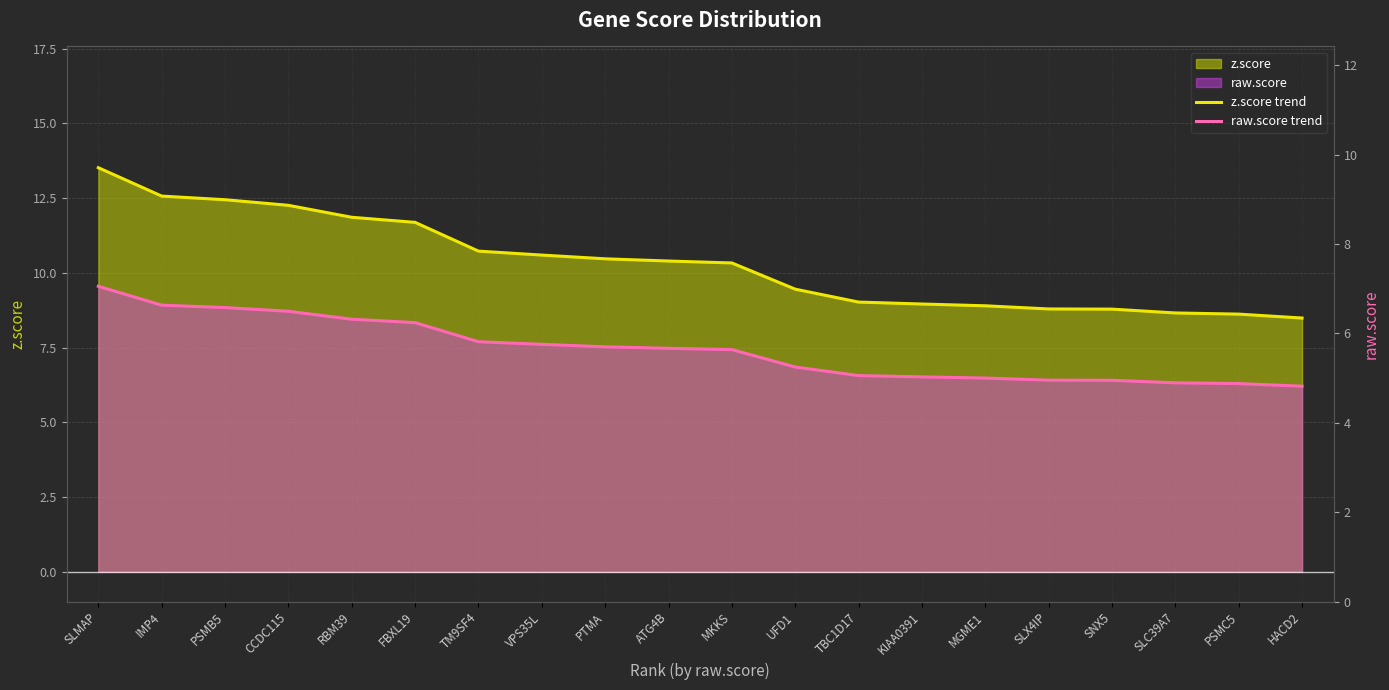

Is the value of z.score trend at KIAA0391 greater than the value of raw.score trend at IMP4?

Yes